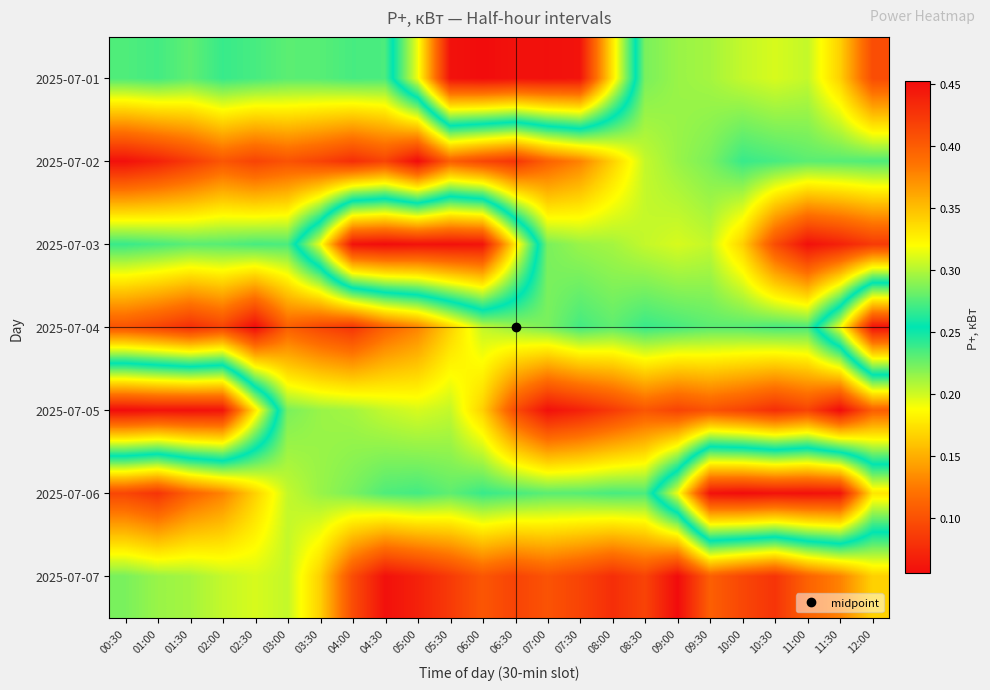

At which category is the sum across all series the highest?

08:30